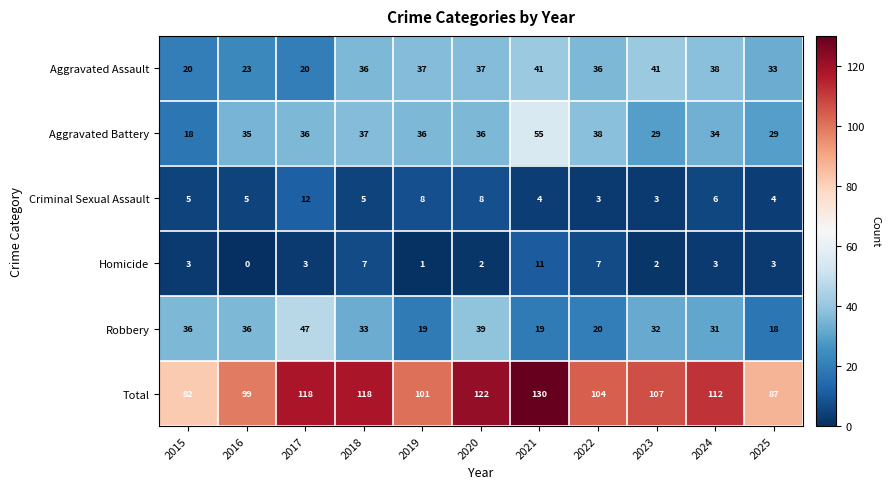

What is the maximum value shown in the chart?

130